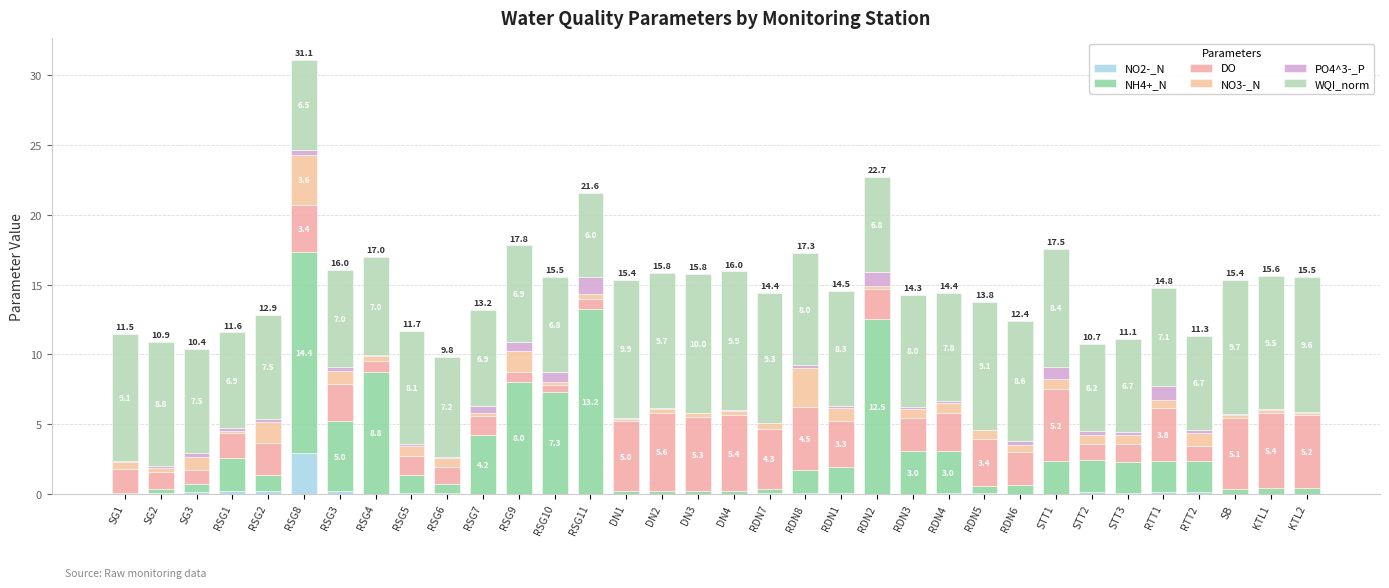

How many series are shown in this chart?

6